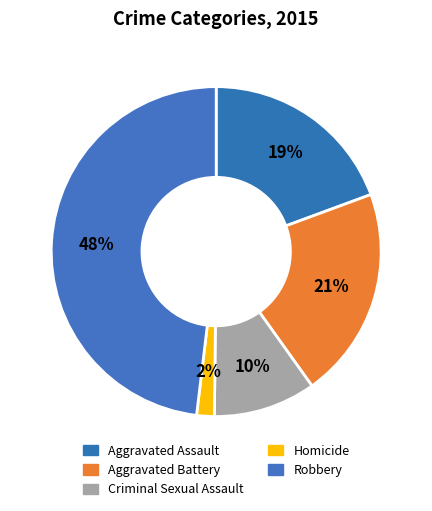

Approximately how many times larger is the value at Homicide compared to Aggravated Battery?

0.1